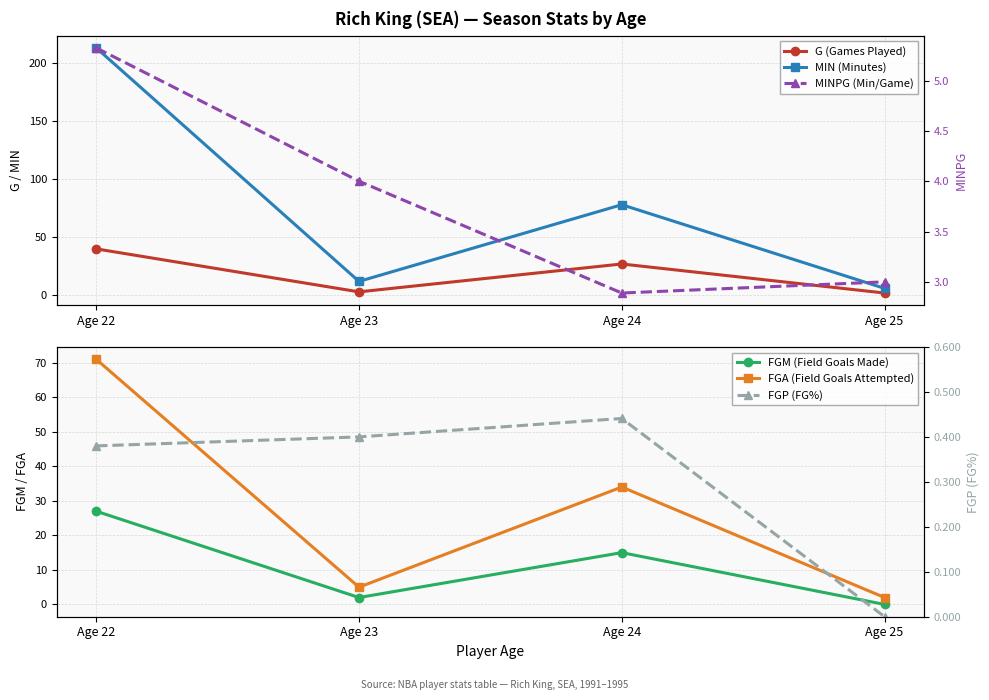

The value of MINPG (Min/Game) at Age 24 is 5.1. True or false?

False